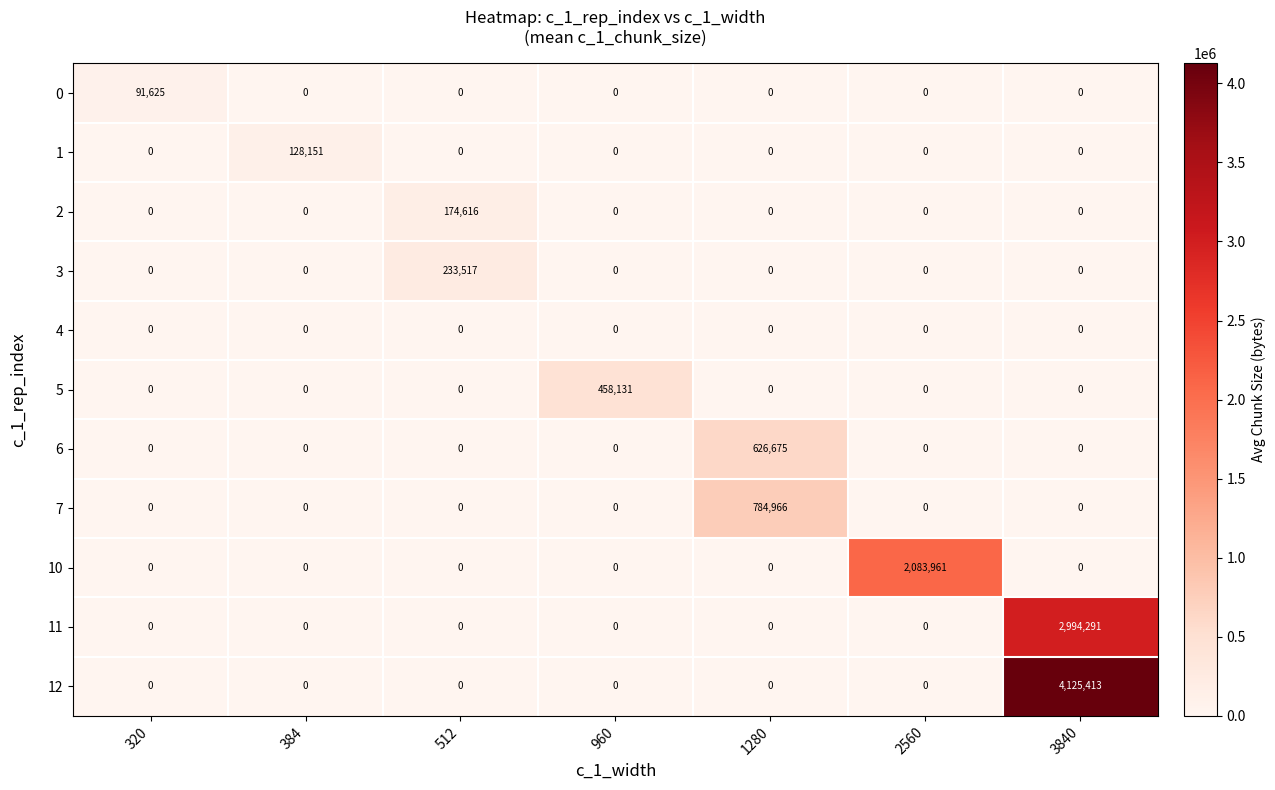

Which series has the largest range (max minus min)?

12